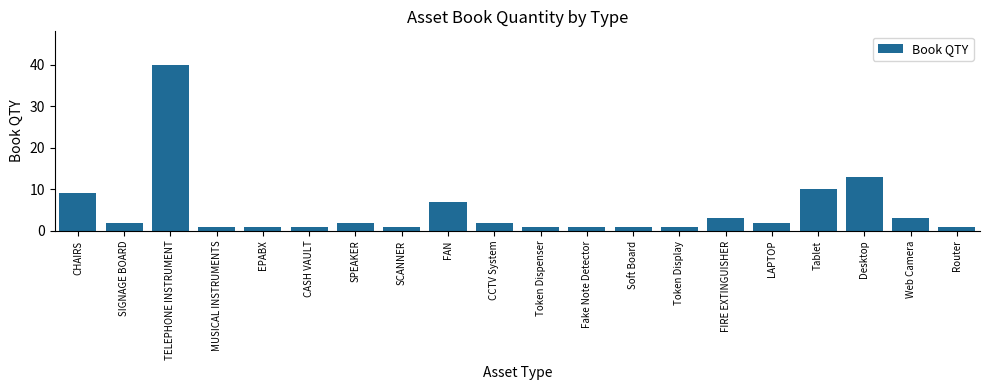

What position from the right is Soft Board?

8